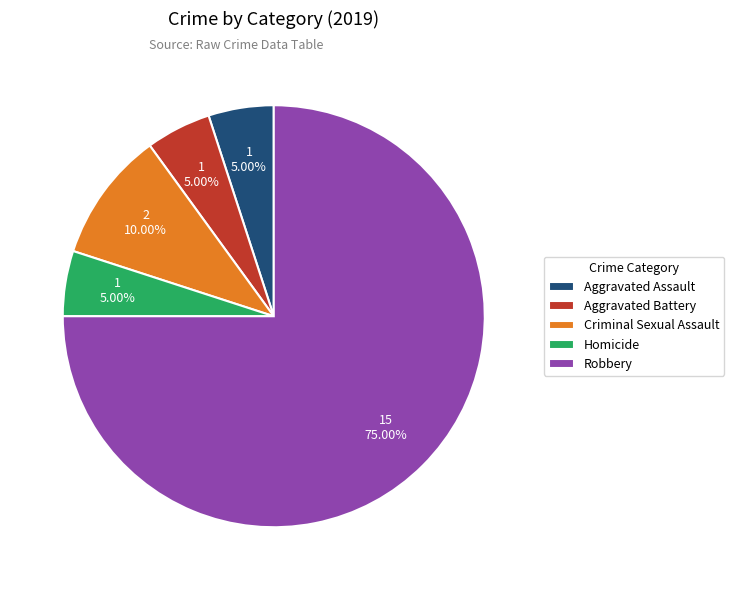

Which slice represents more than half of the pie?

Robbery